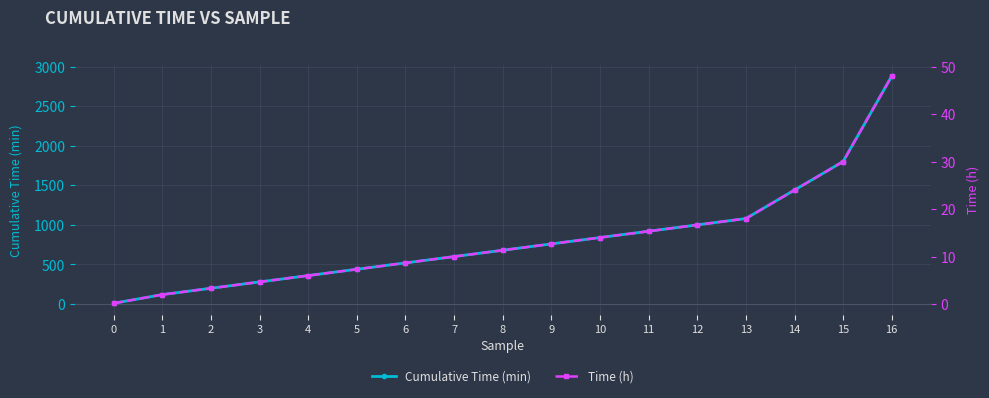

Which series has the largest total across all categories?

Cumulative Time (min)